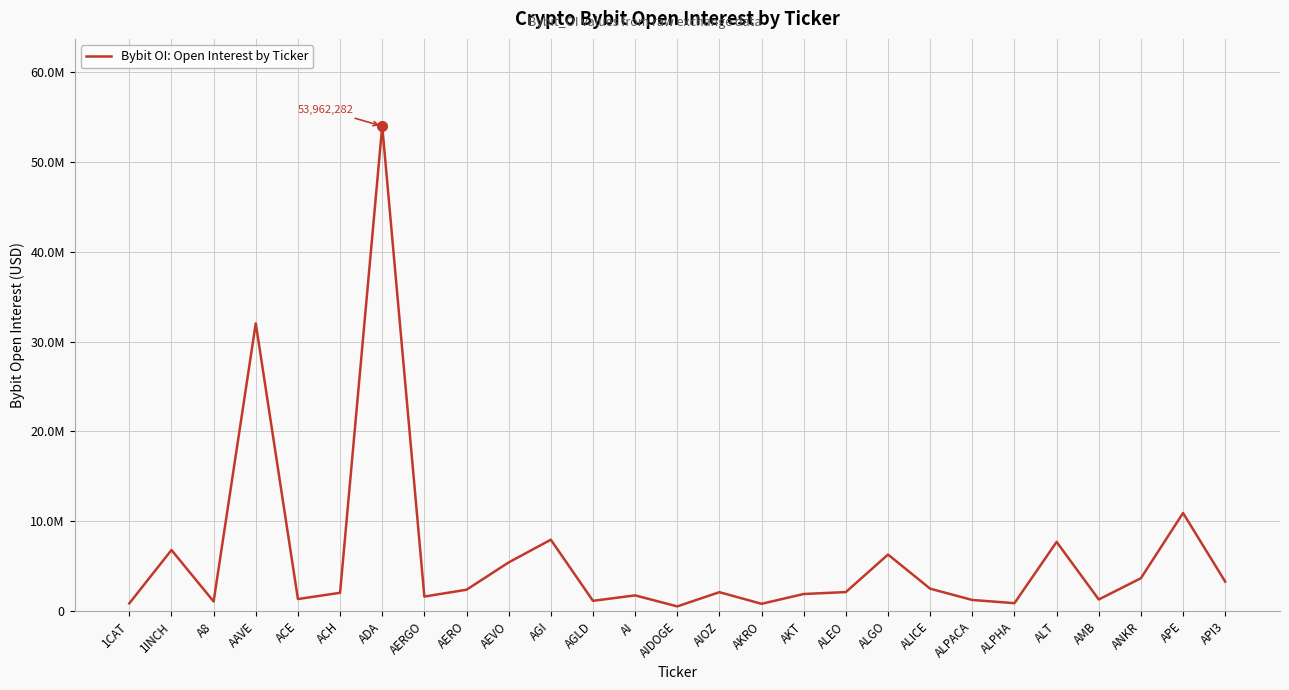

Is this an area chart (filled region under the line)?

No